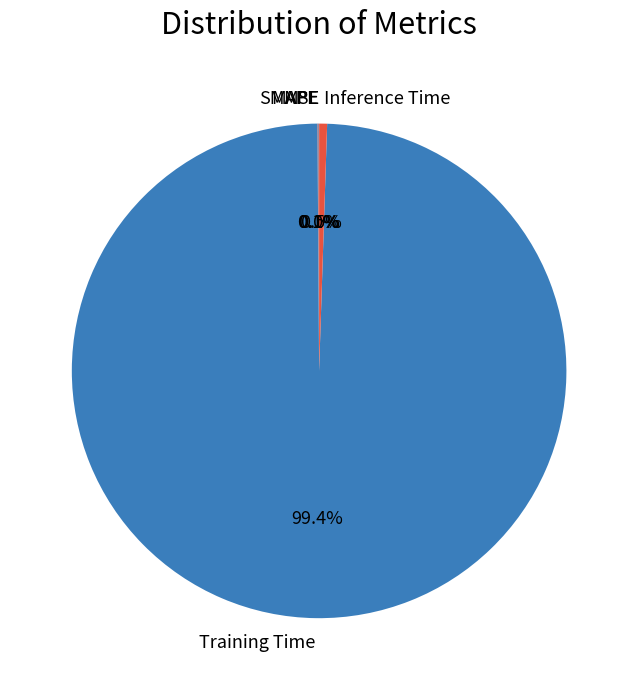

Is there any slice that represents more than half of the pie?

Yes